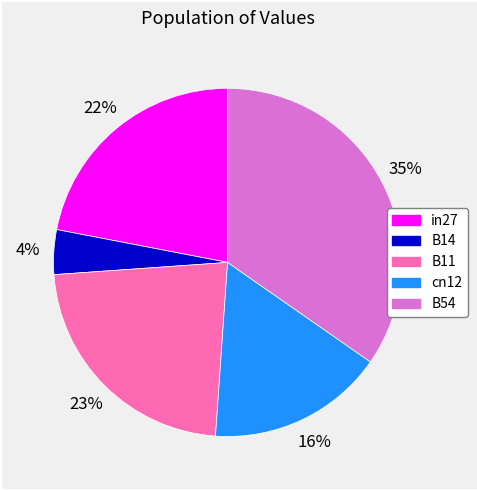

To the nearest percent, what is the difference between the B14 and in27 slice percentages?

18%